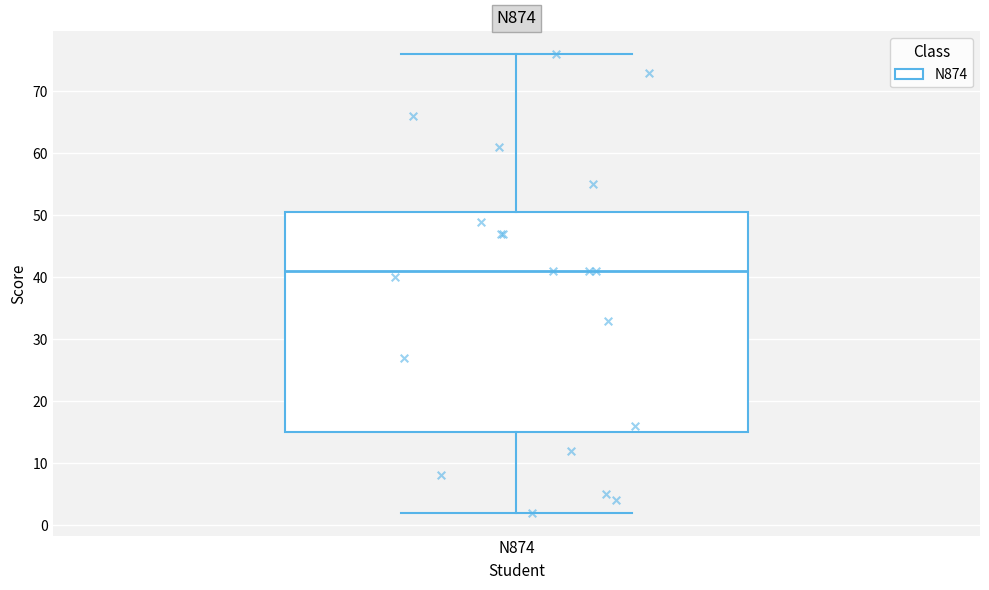

Where does the median line of the box for N874 sit on the y-axis? The values are not printed on the chart, so give them approximately, as read against the axis.

41